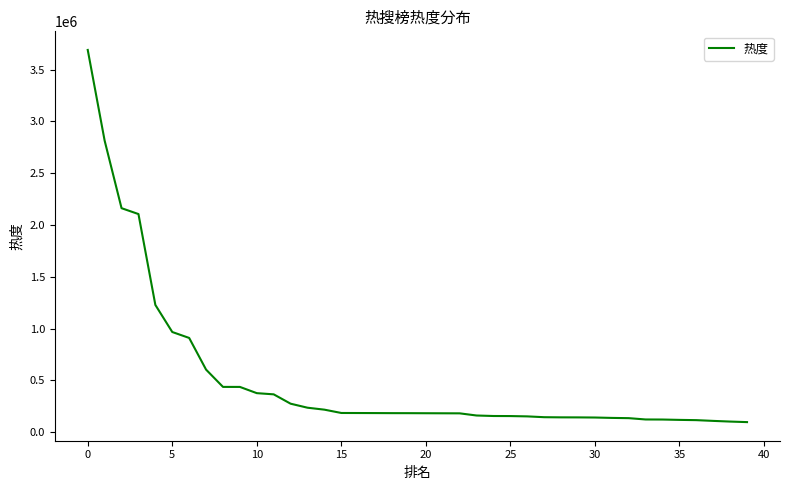

What is the smallest value displayed?

98256